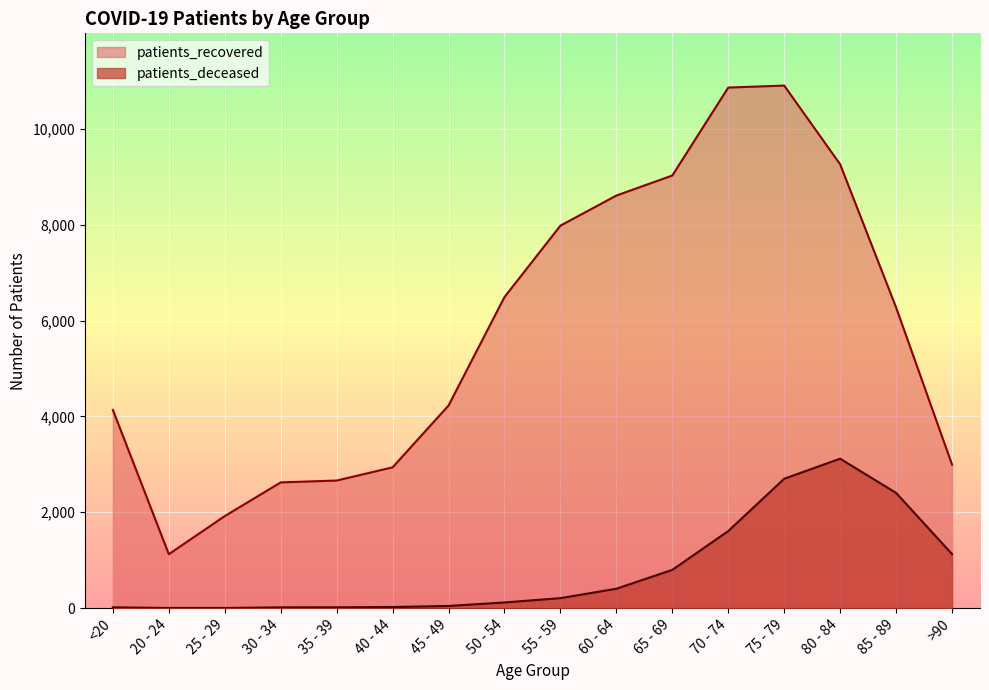

Reading left to right, transcribe all the data shown in this chart.

patients_recovered: <20=4135	20 - 24=1125	25 - 29=1920	30 - 34=2623	35 - 39=2662	40 - 44=2937	45 - 49=4227	50 - 54=6490	55 - 59=7980	60 - 64=8608	65 - 69=9026	70 - 74=10861	75 - 79=10902	80 - 84=9260	85 - 89=6273	>90=2994
patients_deceased: <20=16	20 - 24=3	25 - 29=3	30 - 34=16	35 - 39=17	40 - 44=23	45 - 49=45	50 - 54=118	55 - 59=208	60 - 64=405	65 - 69=798	70 - 74=1608	75 - 79=2699	80 - 84=3118	85 - 89=2404	>90=1128